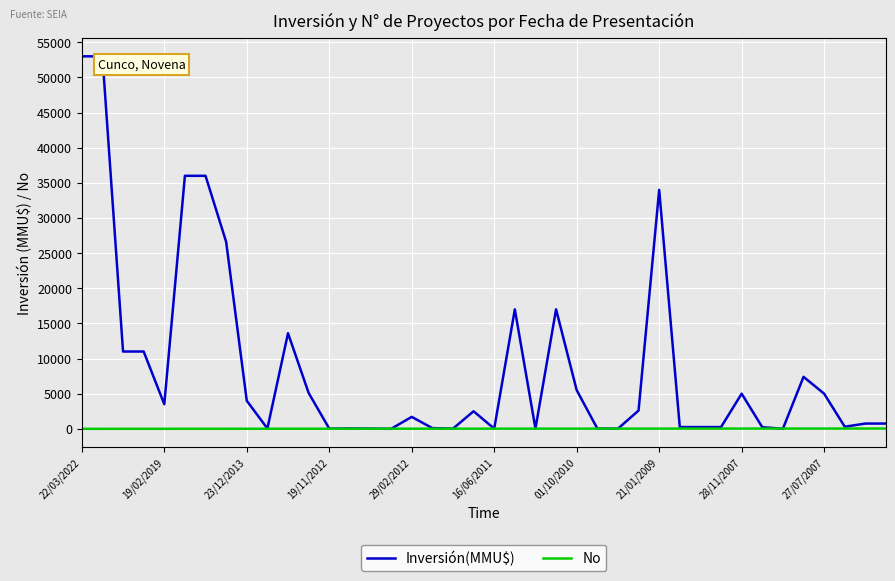

Which series has the largest total across all categories?

Inversión(MMU$)